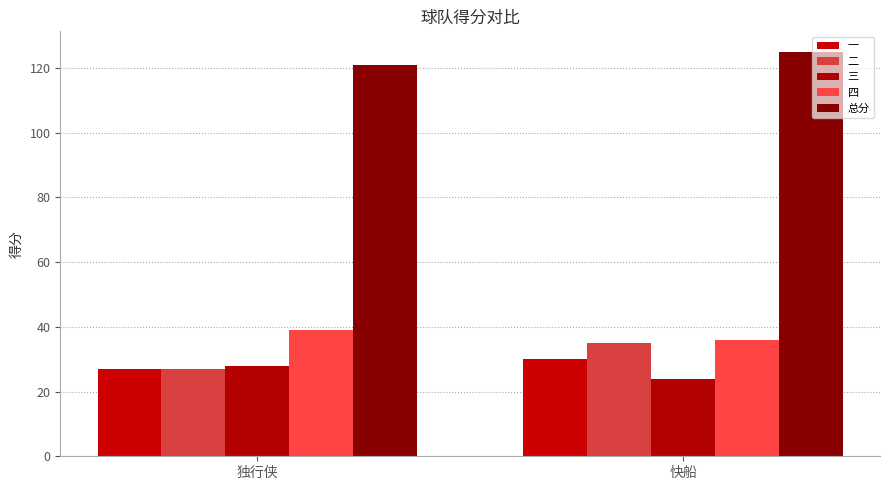

What is the greatest value displayed?

125